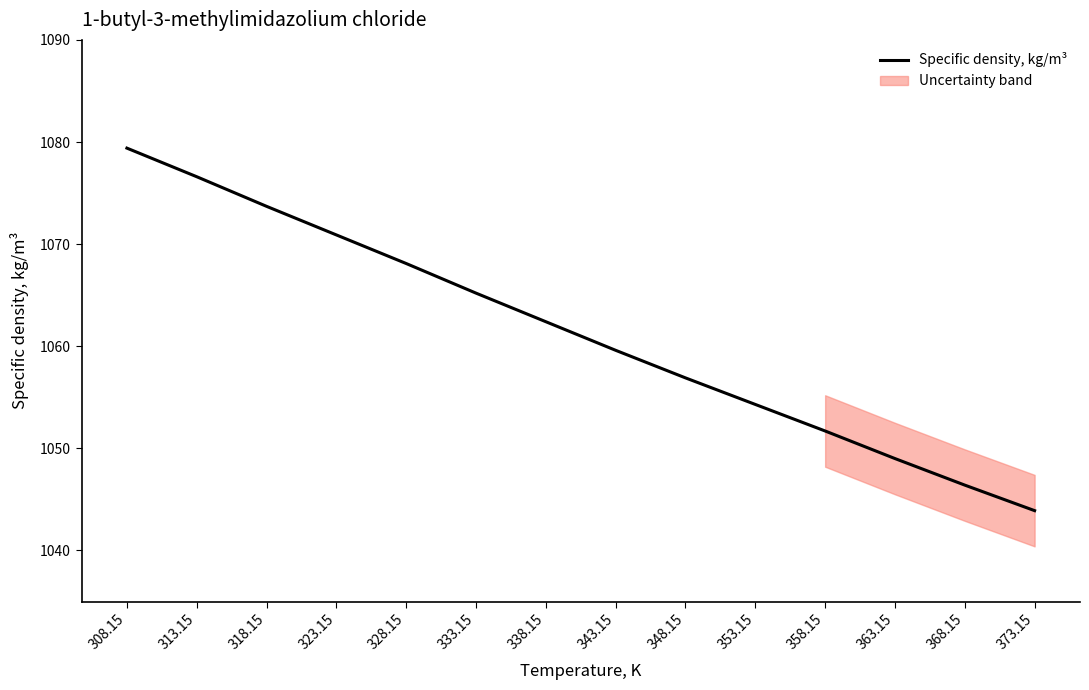

Which has a higher value, 343.15 or 363.15?

343.15